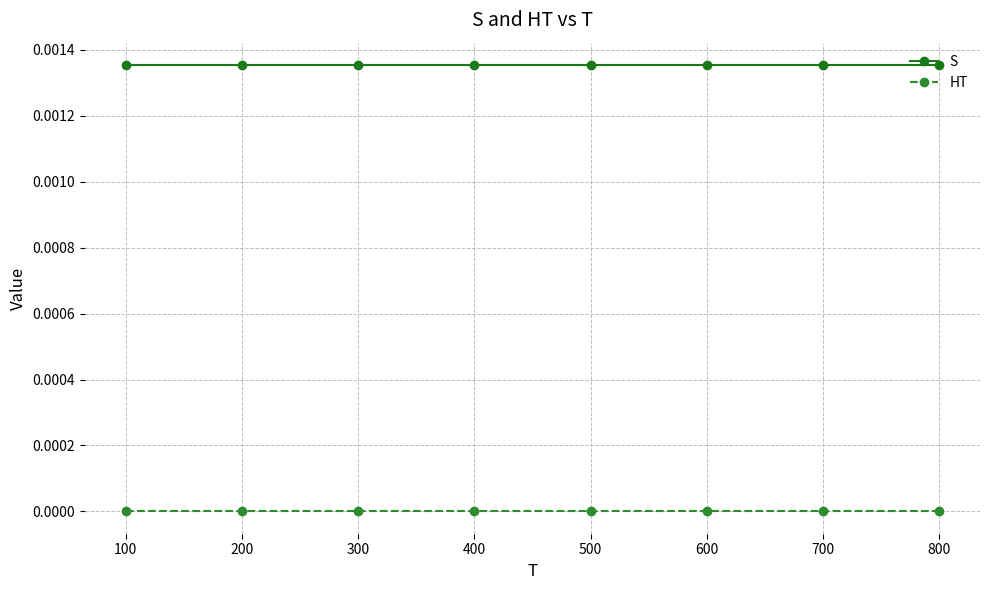

True or false: HT and S cross at least once.

False